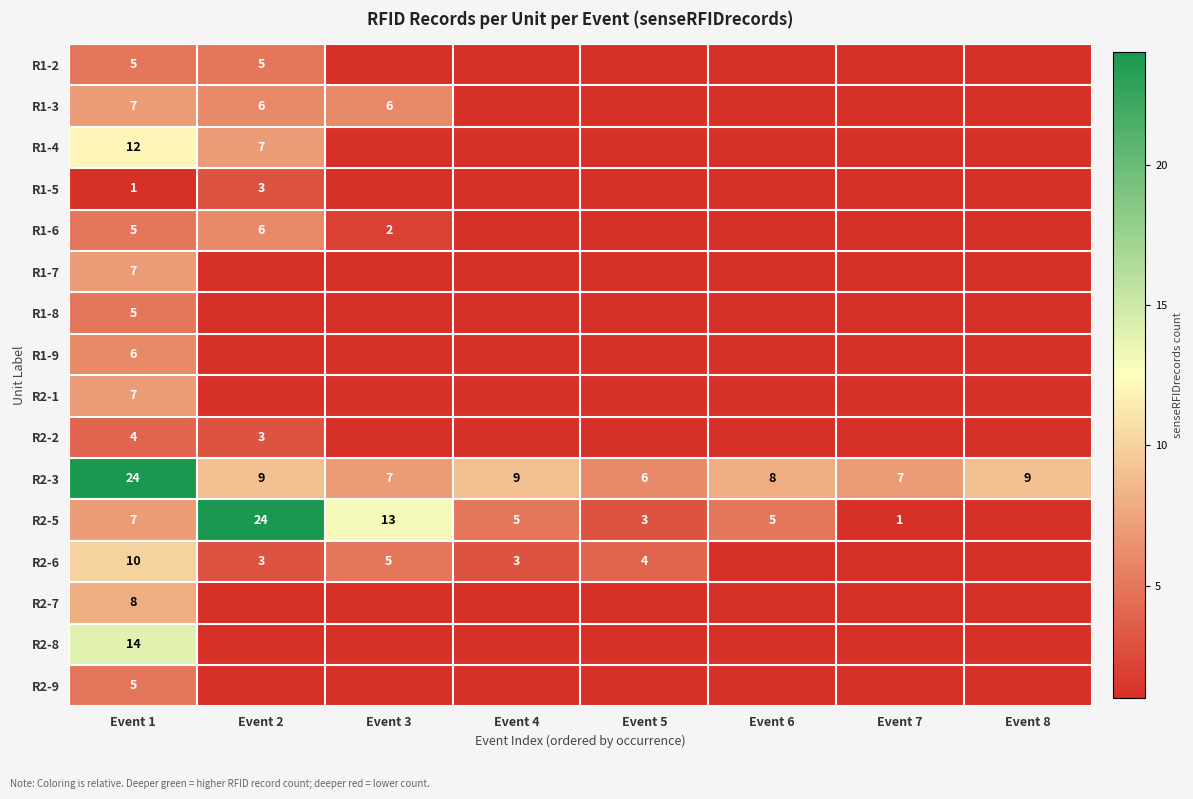

At how many categories does at least one series exceed 5?

8